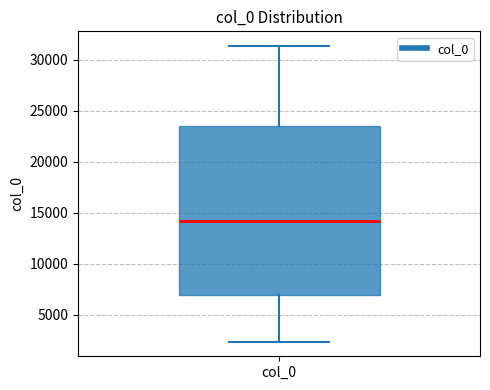

Where is the lower edge of the box for col_0 on the y-axis? The values are not printed on the chart, so give them approximately, as read against the axis.

7000